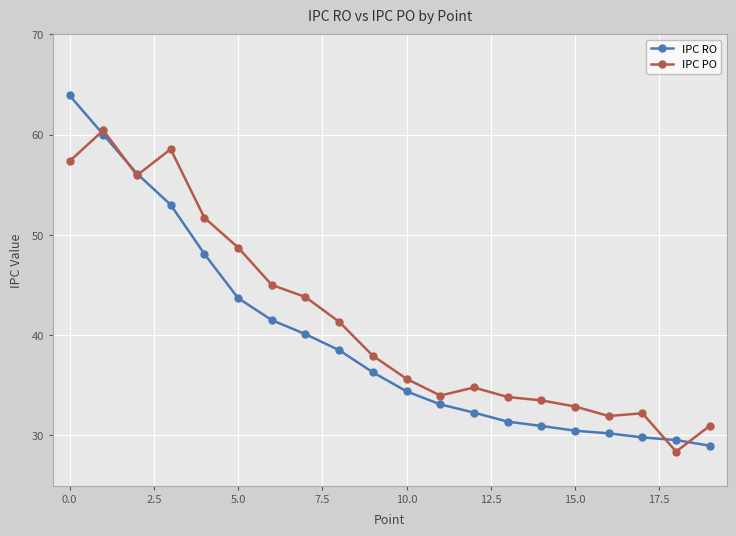

True or false: IPC PO has more than 2 interior local peaks.

True